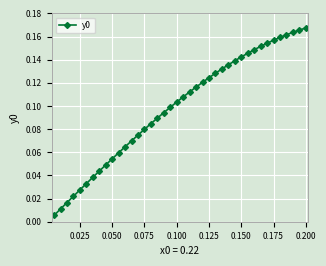

What is the sum of all values?

4.0